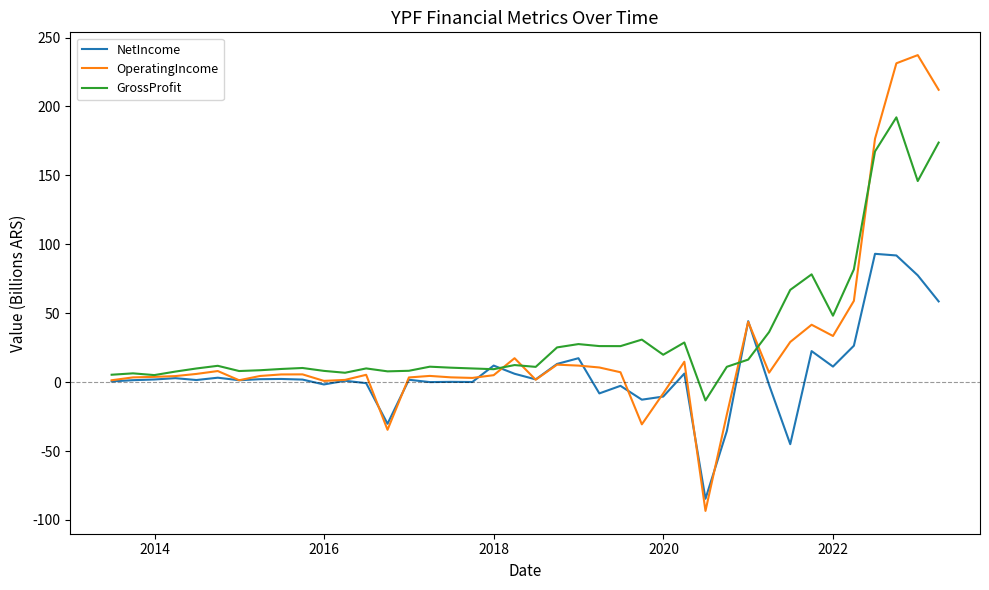

After their last crossing, which series has the higher values: GrossProfit or OperatingIncome?

OperatingIncome